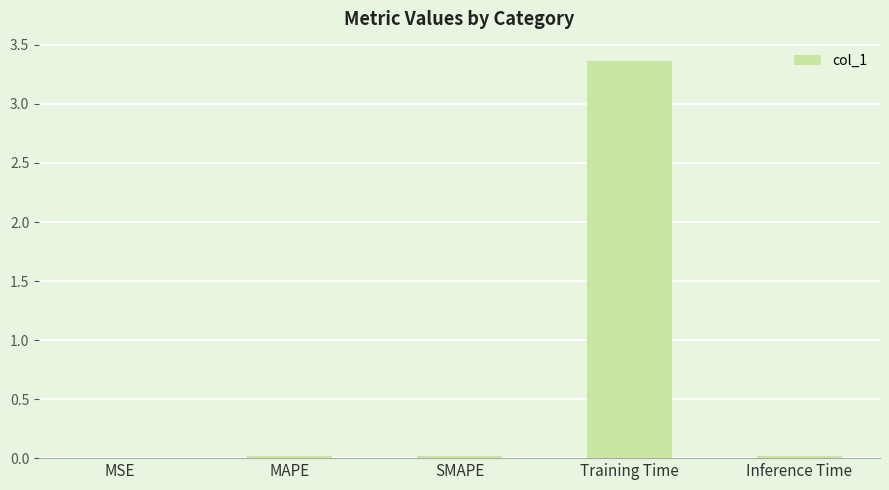

The value at Training Time is 4.6. True or false?

False